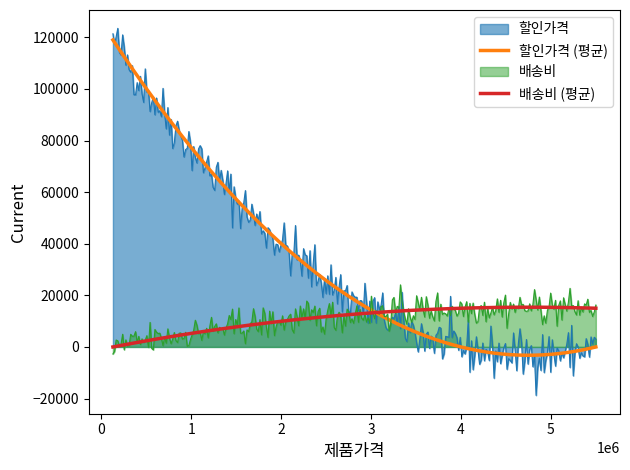

Count the number of categories in the chart.

300